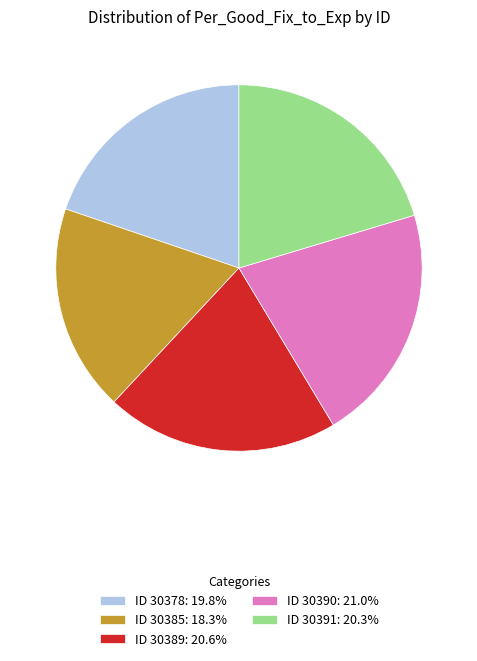

Is it true that ID 30378 is 26% of the pie?

False